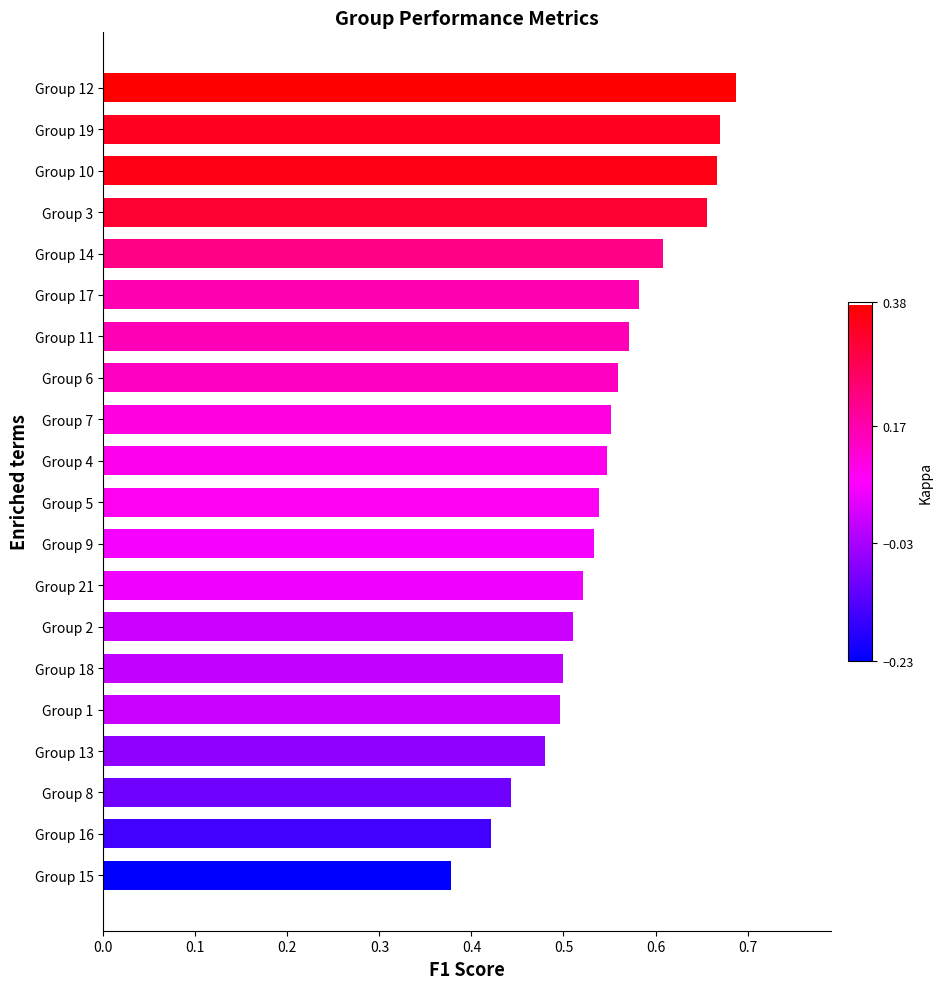

What is the change in value from Group 18 to Group 17?

+0.1